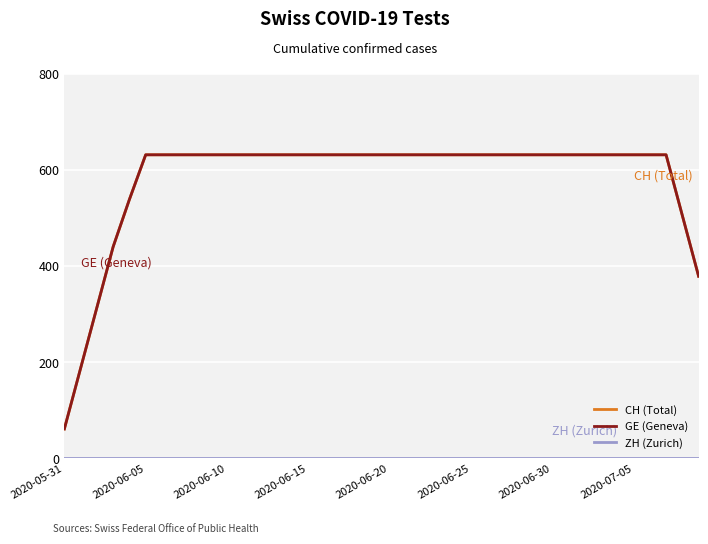

What is the label of the 13th point from the right?

27